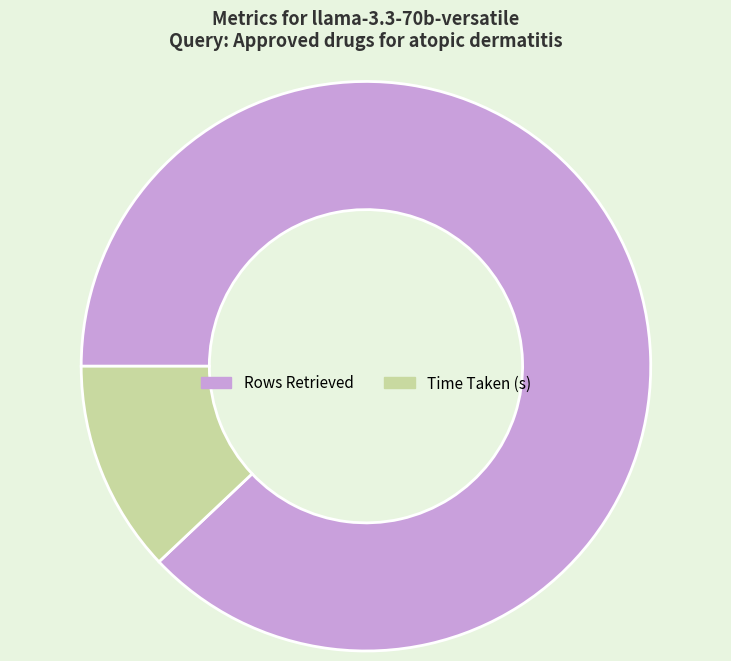

Does Rows Retrieved account for over 50% of the chart?

Yes